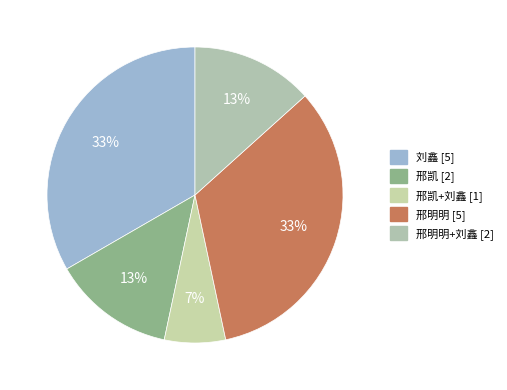

What is the largest slice in the pie chart?

刘鑫